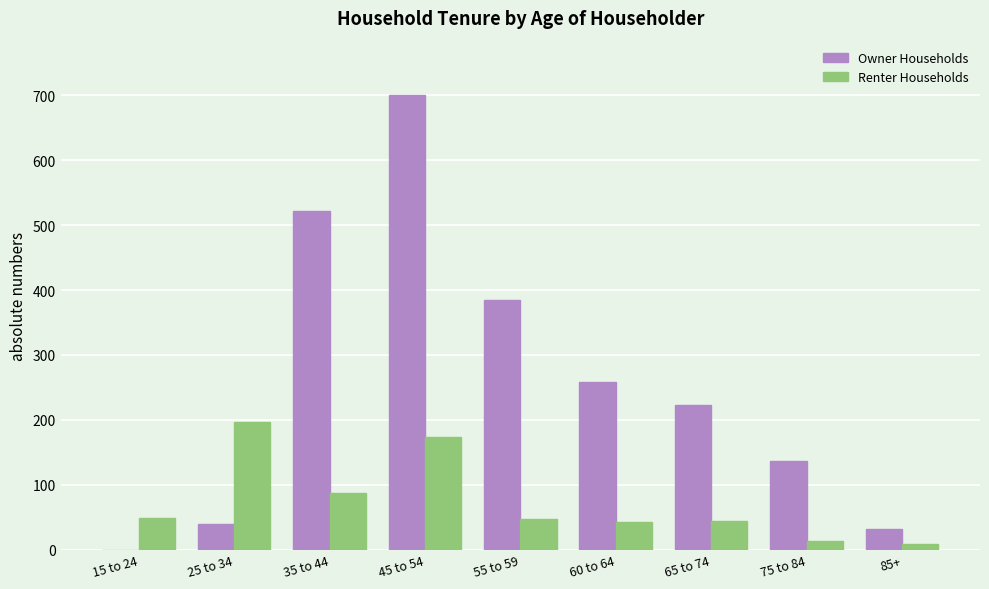

Is the value of Owner Households at 55 to 59 greater than the value of Renter Households at 45 to 54?

Yes